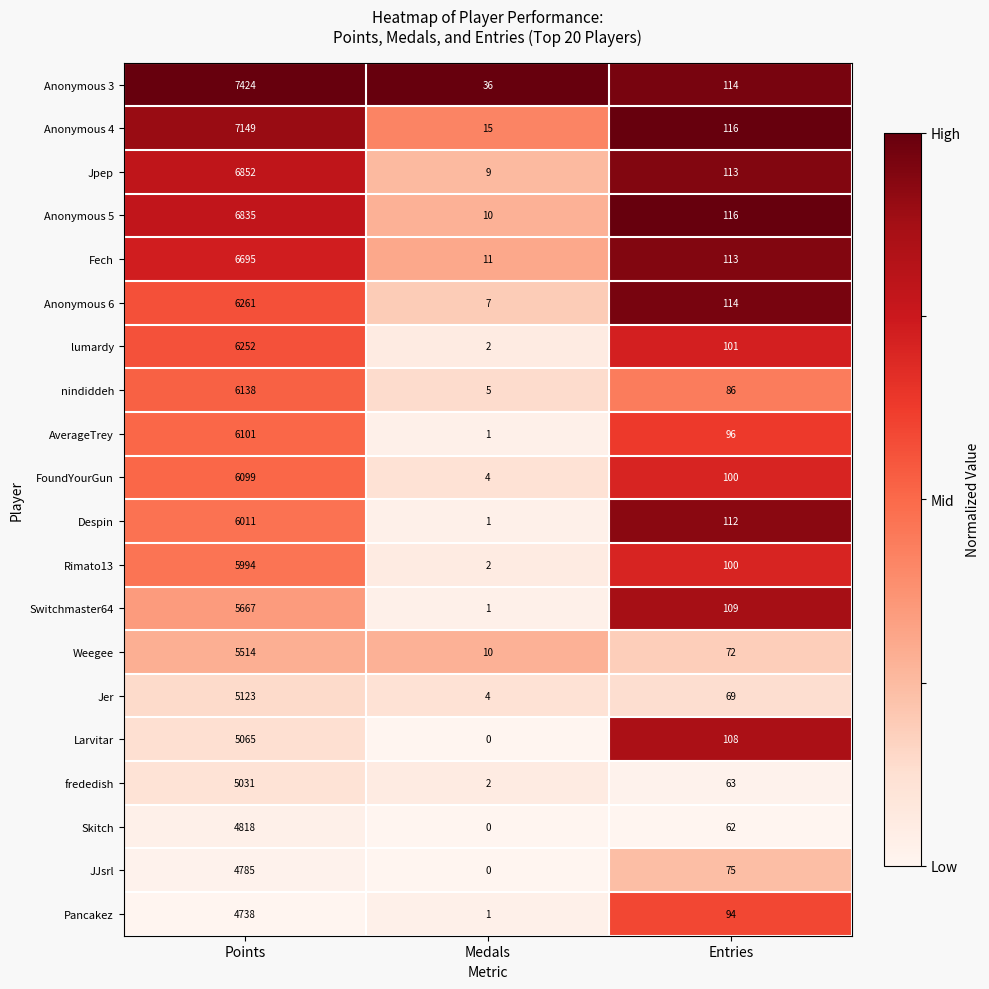

List the labels in order of Rimato13 value, largest first.

Points, Entries, Medals